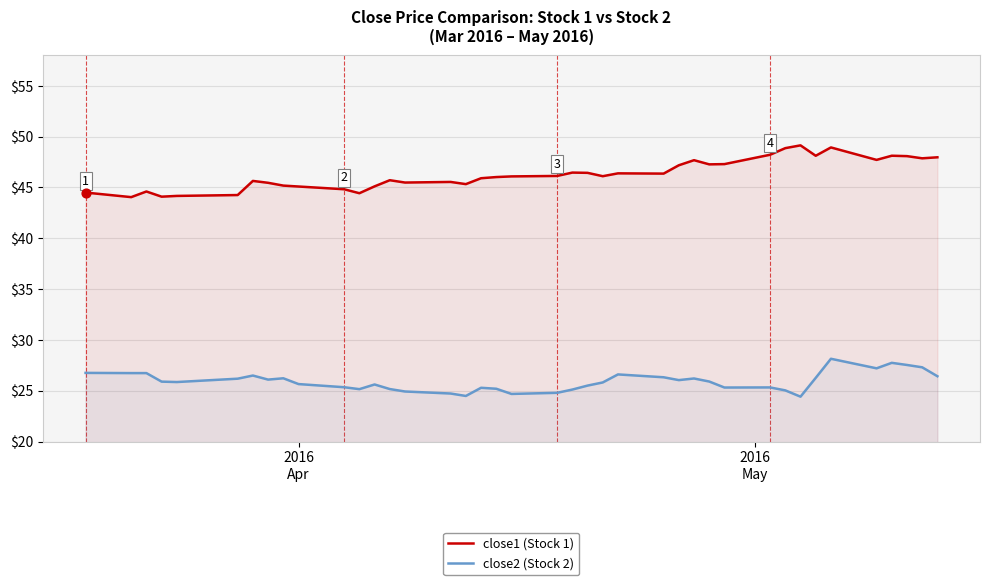

Which series has the widest spread of Y values?

close1 (Stock 1)